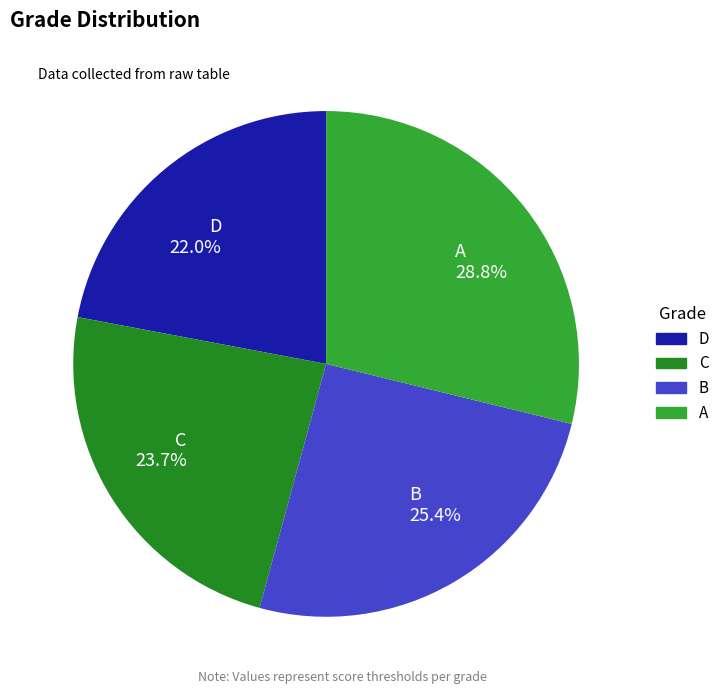

To the nearest percent, what portion does C represent?

24%